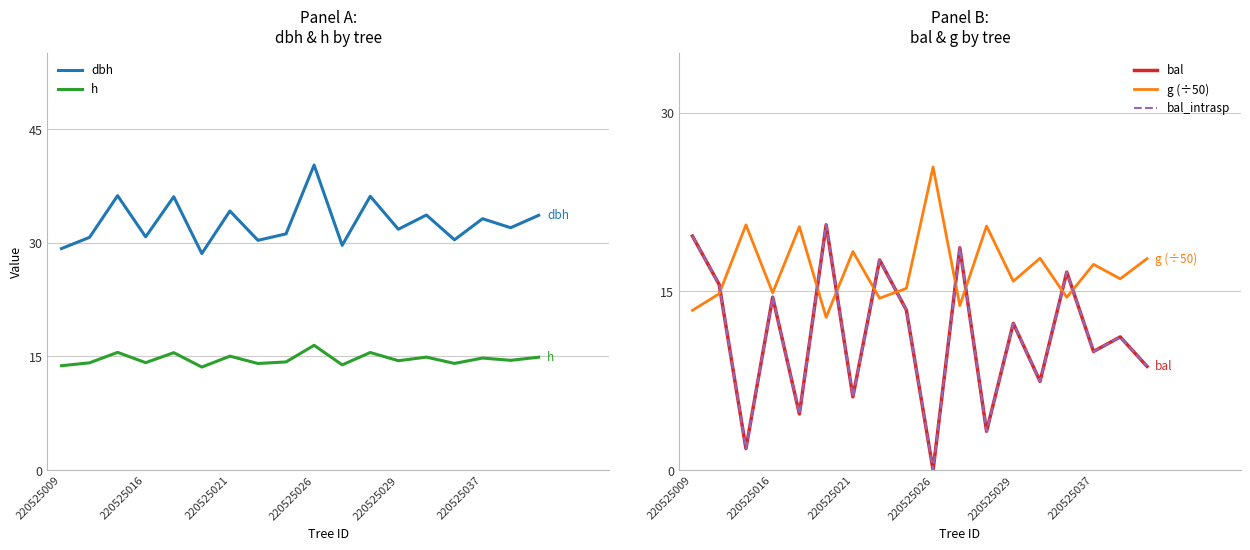

True or false: h and dbh intersect in this chart.

False